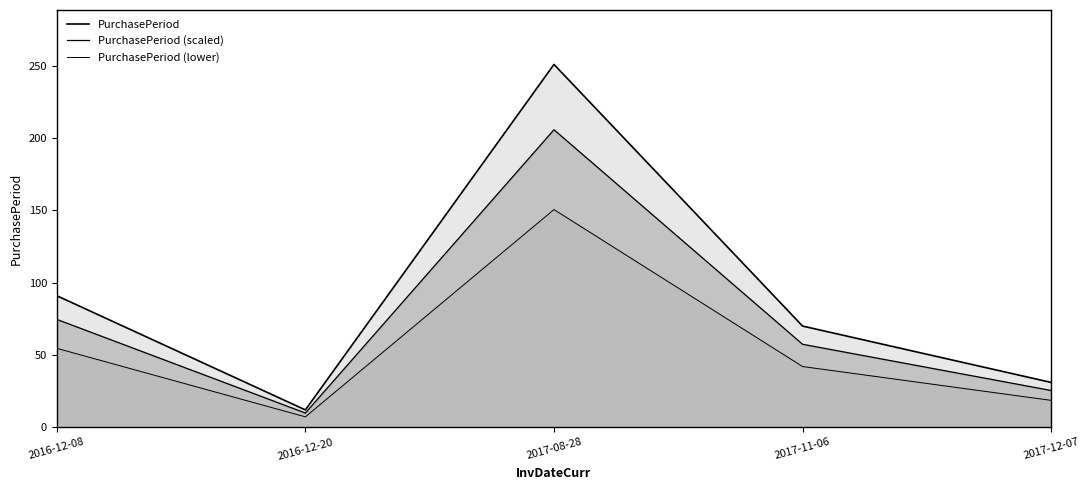

How many data points in PurchasePeriod (scaled) are less than 57?

2